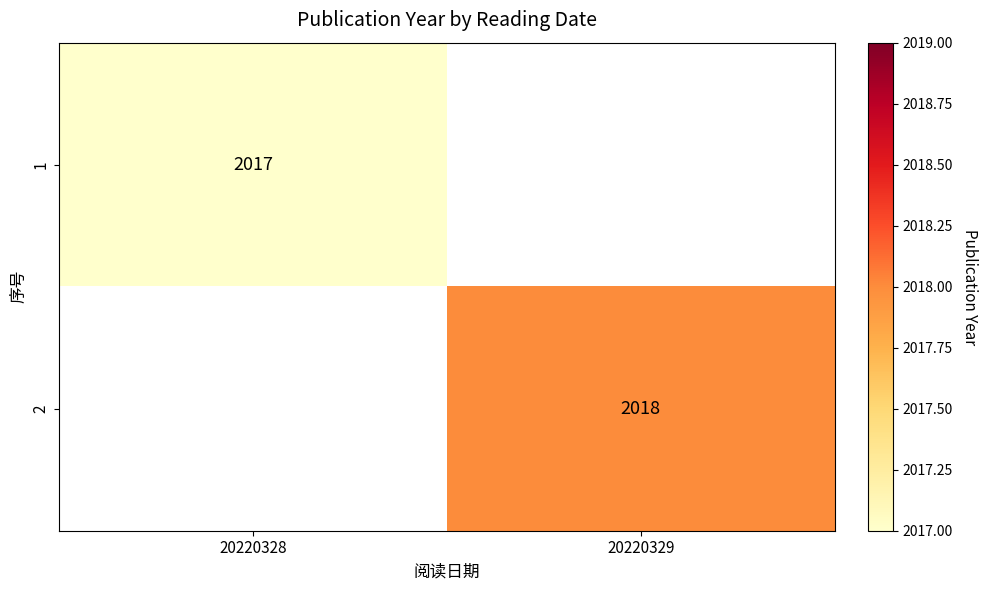

True or false: 2 has a value of 609 at 20220329.

False